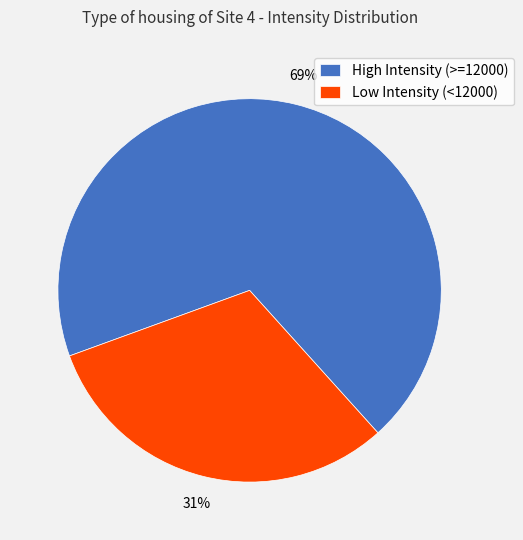

To the nearest percent, what percentage of the pie is High Intensity (>=12000)?

69%